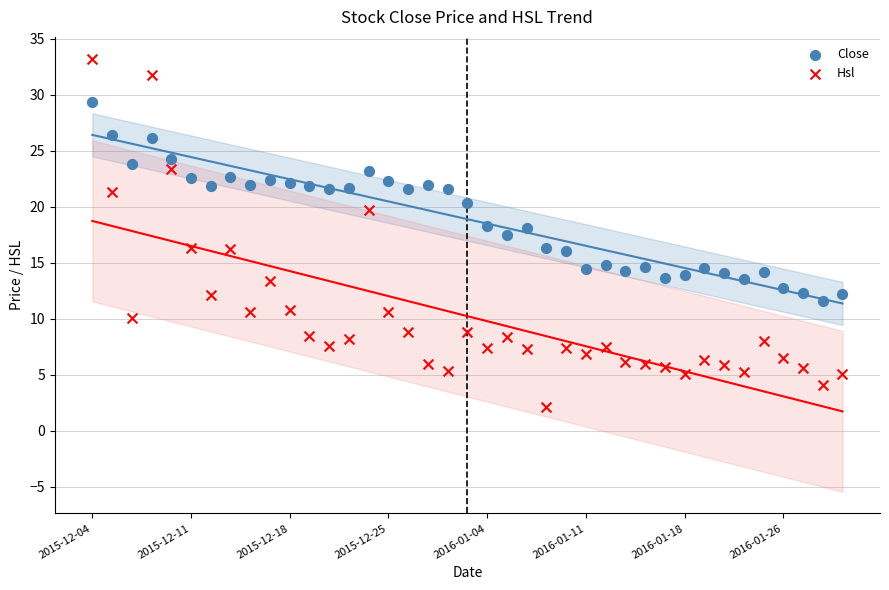

Which series reaches the minimum Y coordinate?

Hsl